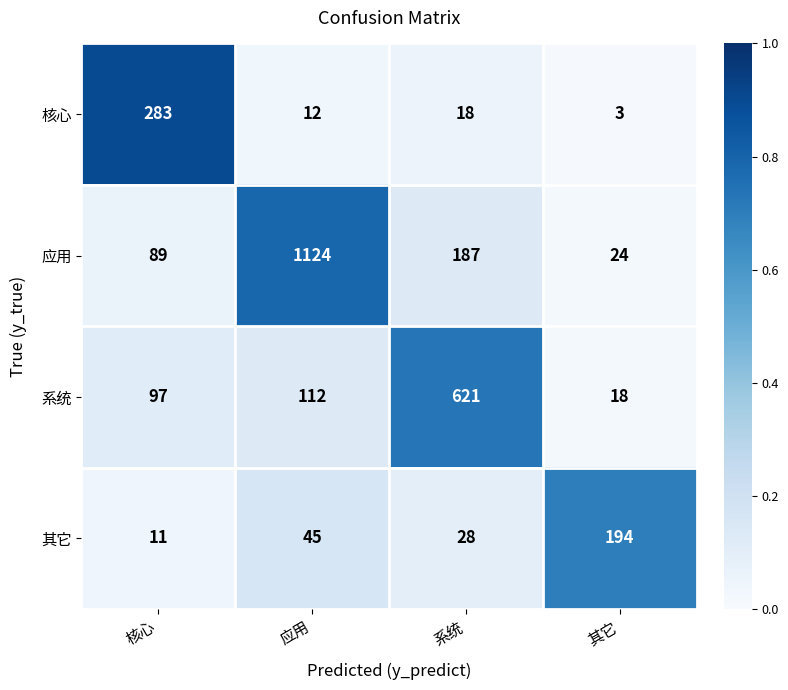

What is the sum of all 应用 values?

1424